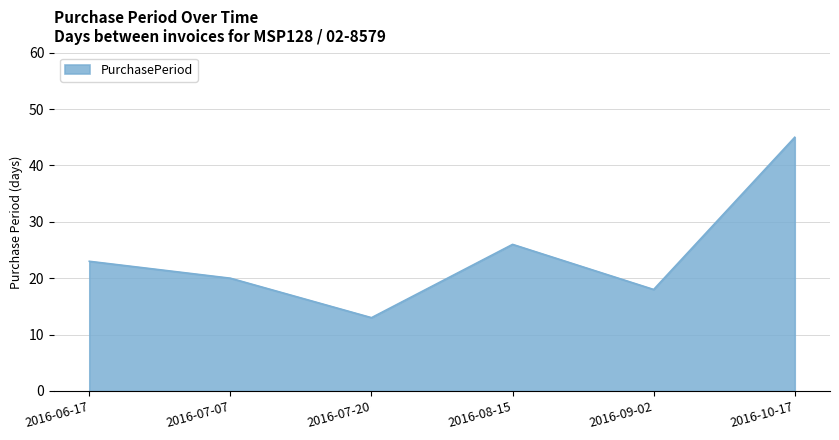

What is the change in value from 2016-07-20 to 2016-10-17?

+32